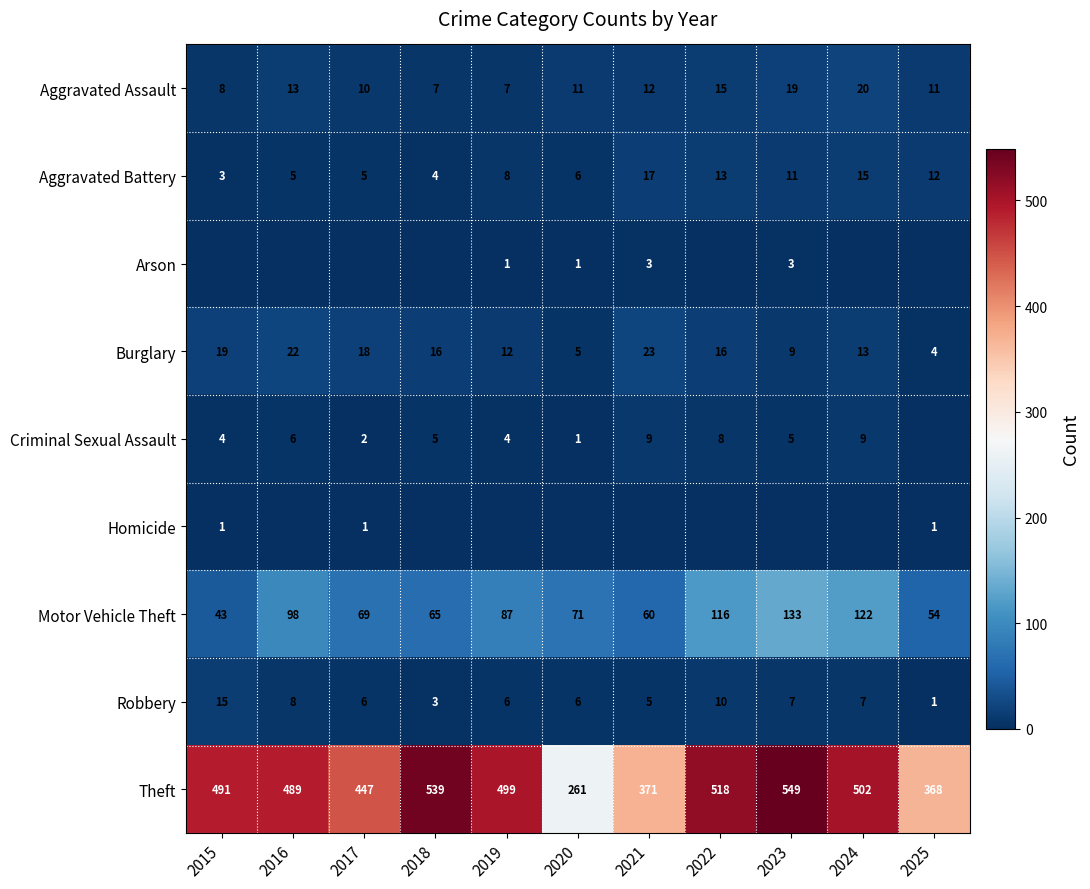

What is the difference between the Motor Vehicle Theft values at 2016 and 2015?

55